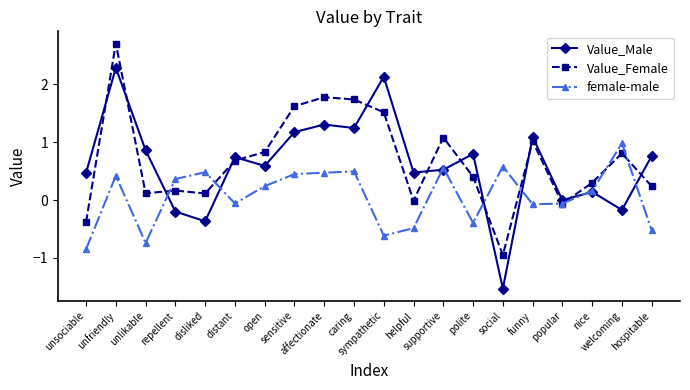

How many values in the female-male series are below 0?

9